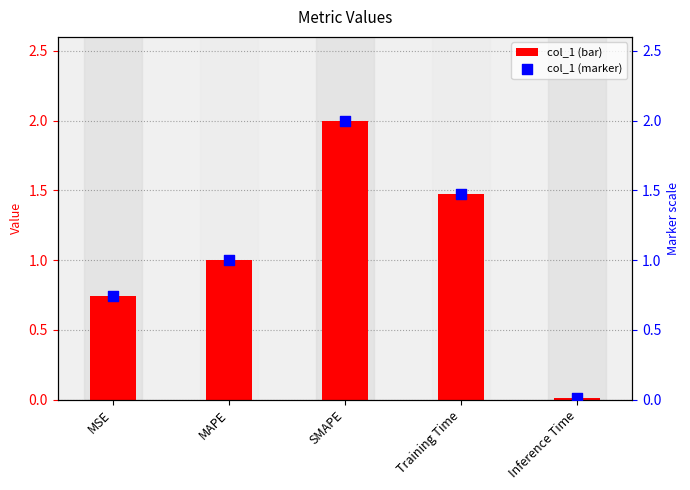

What is the total value across all series at SMAPE?

4.0